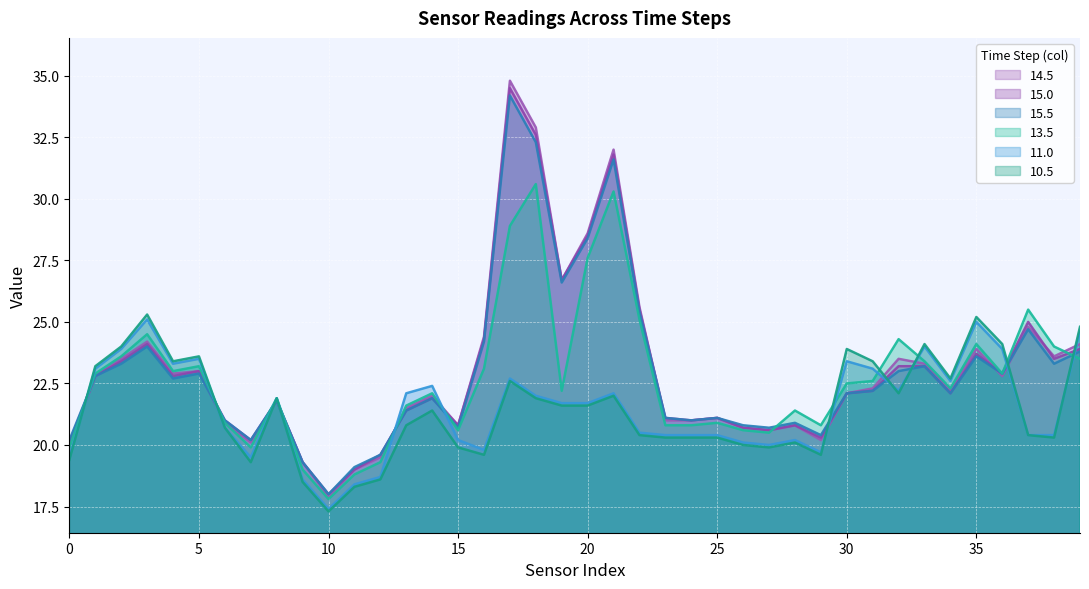

Between 0 and 30, which is larger?

30